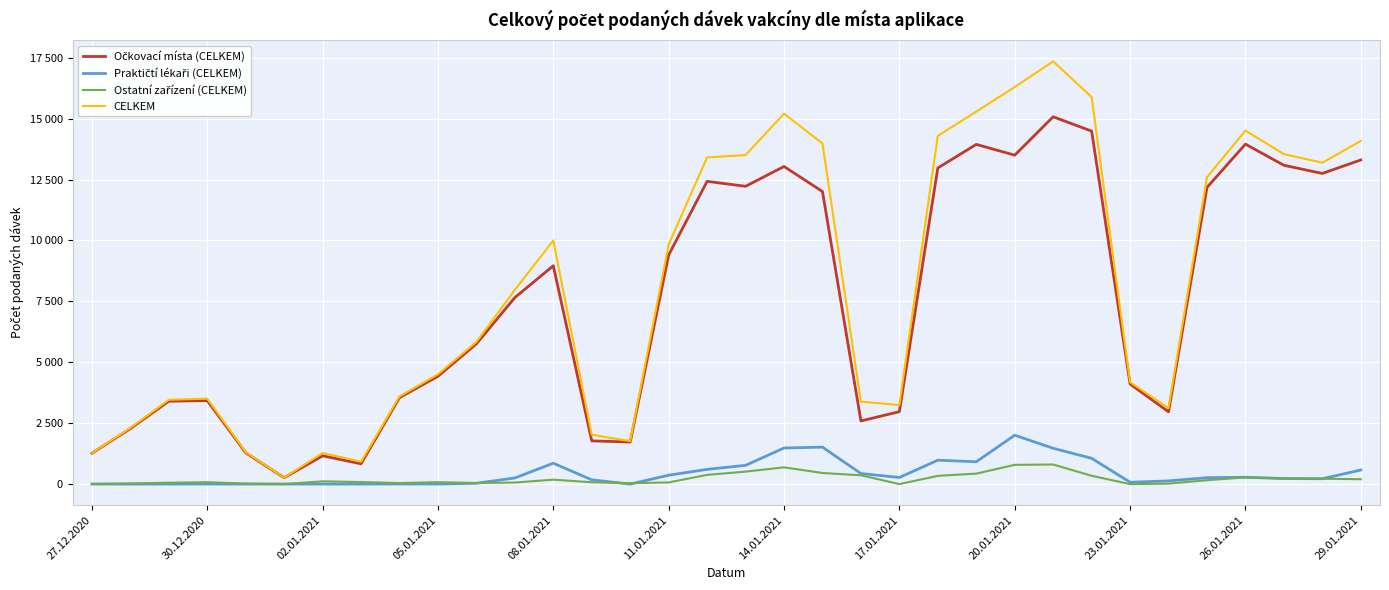

True or false: Praktičtí lékaři (CELKEM) has more than 0 interior local peaks.

True